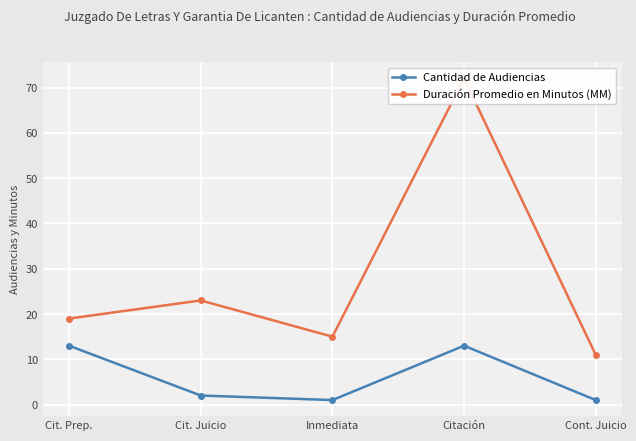

In Duración Promedio en Minutos (MM), how many points are lower than both neighbors (excluding endpoints)?

1